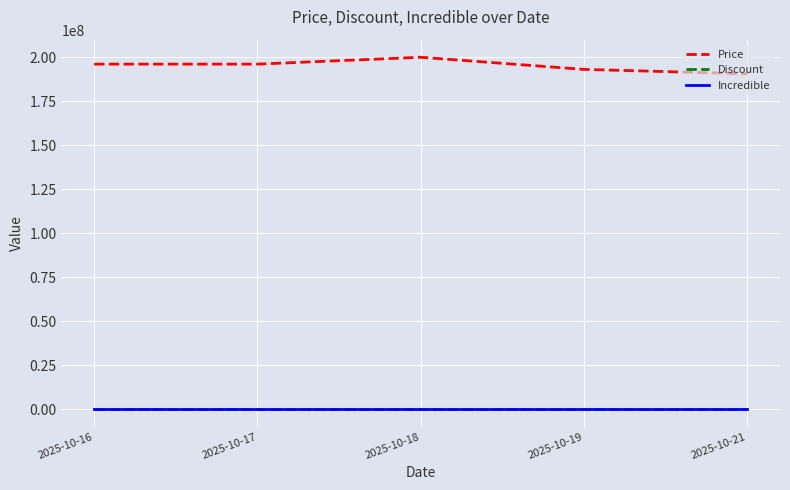

What is the maximum value shown in the chart?

199900000